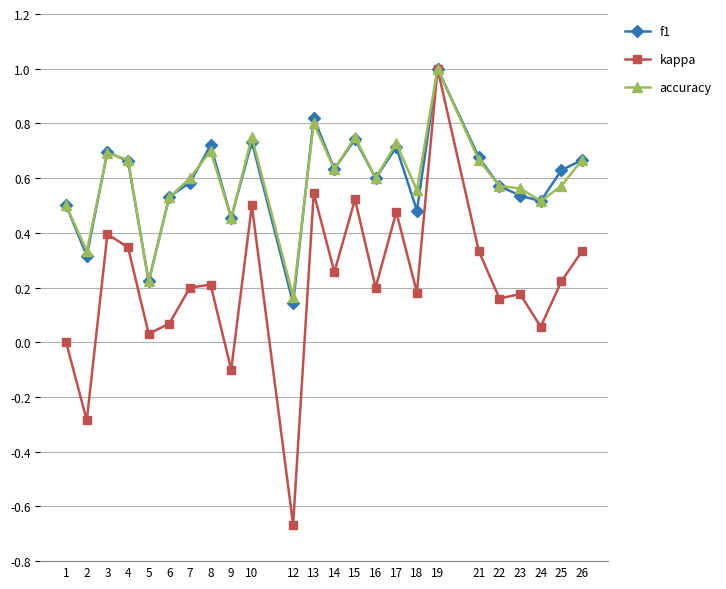

True or false: accuracy has more than 0 interior local peaks.

True